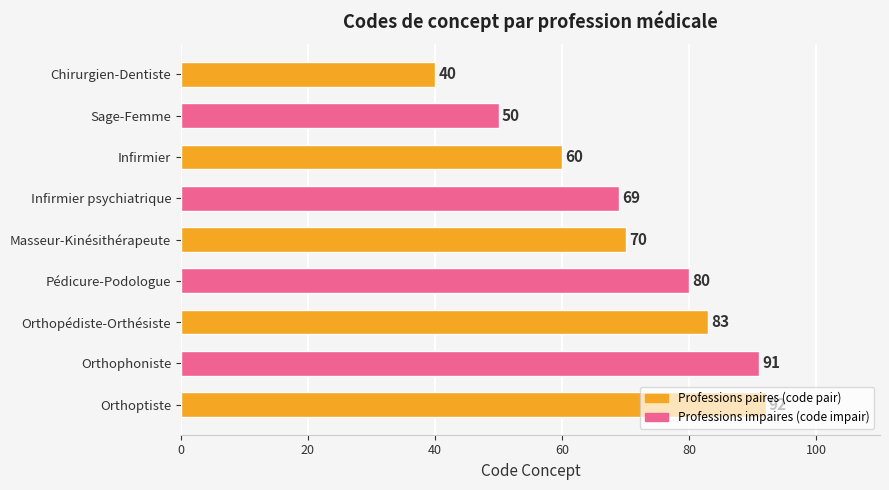

Rank the categories by value from highest to lowest.

Orthoptiste, Orthophoniste, Orthopédiste-Orthésiste, Pédicure-Podologue, Masseur-Kinésithérapeute, Infirmier psychiatrique, Infirmier, Sage-Femme, Chirurgien-Dentiste